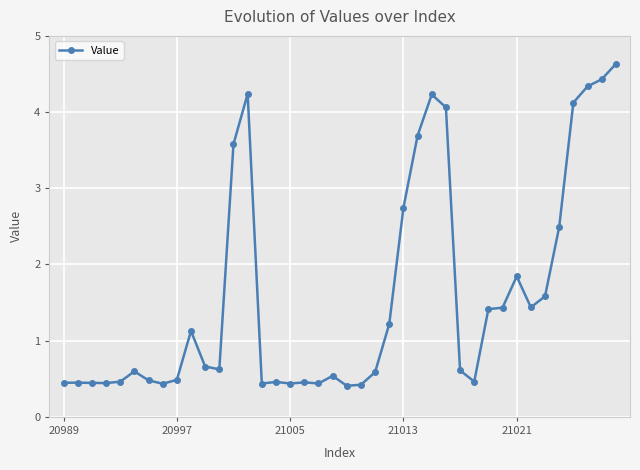

What is the difference between the second highest and minimum values?

4.0